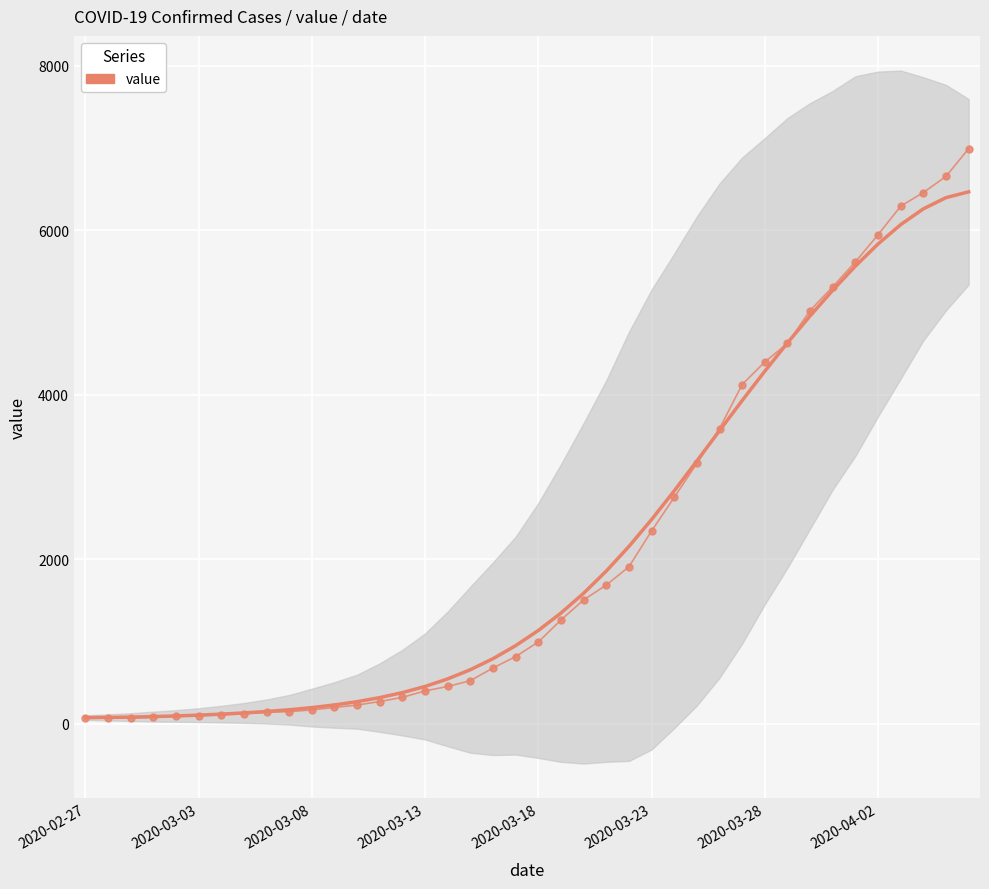

What is the change in value from 2020-03-03 to 35?

+5879